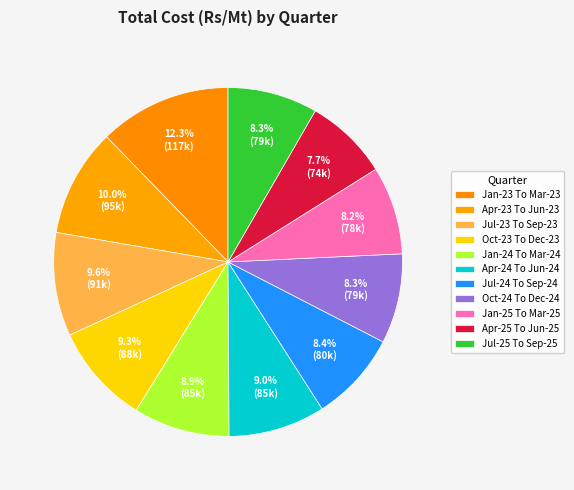

Rank the categories by value from highest to lowest.

Jan-23 To Mar-23, Apr-23 To Jun-23, Jul-23 To Sep-23, Oct-23 To Dec-23, Apr-24 To Jun-24, Jan-24 To Mar-24, Jul-24 To Sep-24, Jul-25 To Sep-25, Oct-24 To Dec-24, Jan-25 To Mar-25, Apr-25 To Jun-25